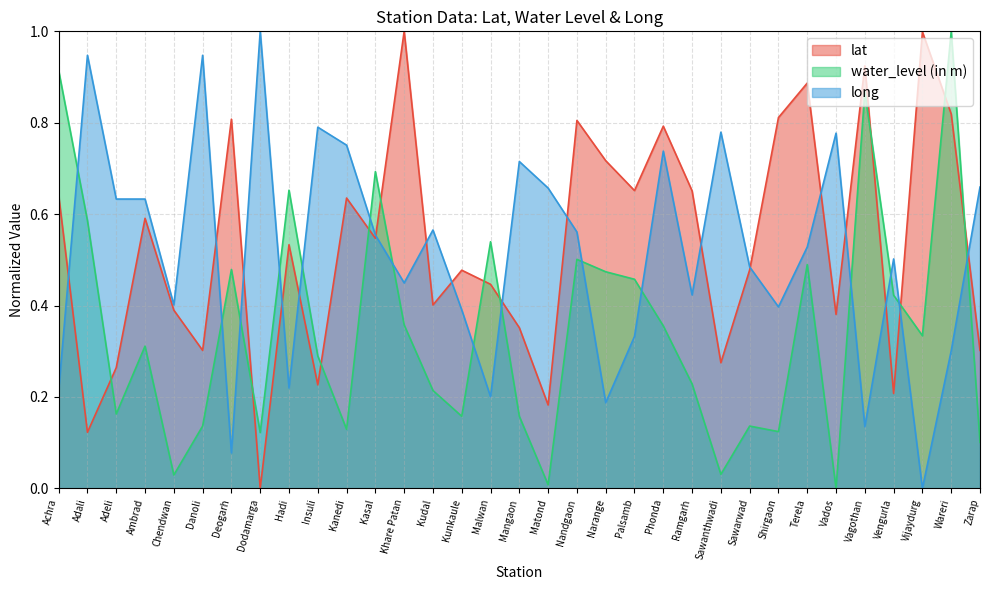

How many data points in lat are above 0?

32